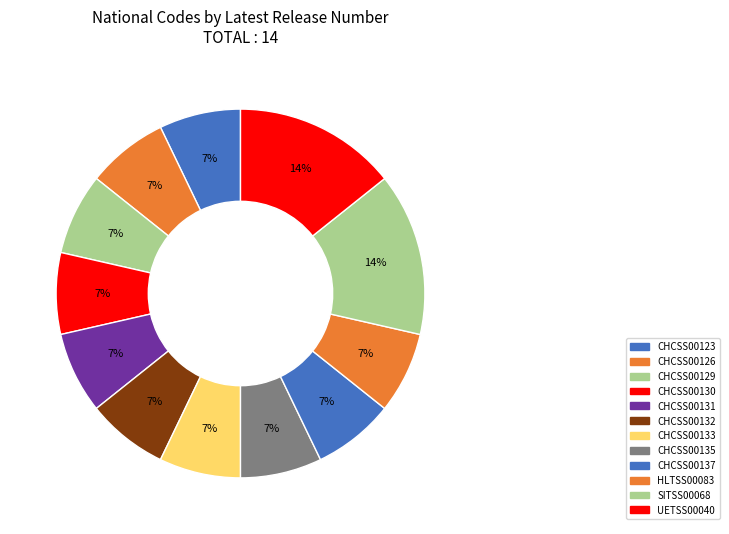

How many slices are in this pie chart?

12